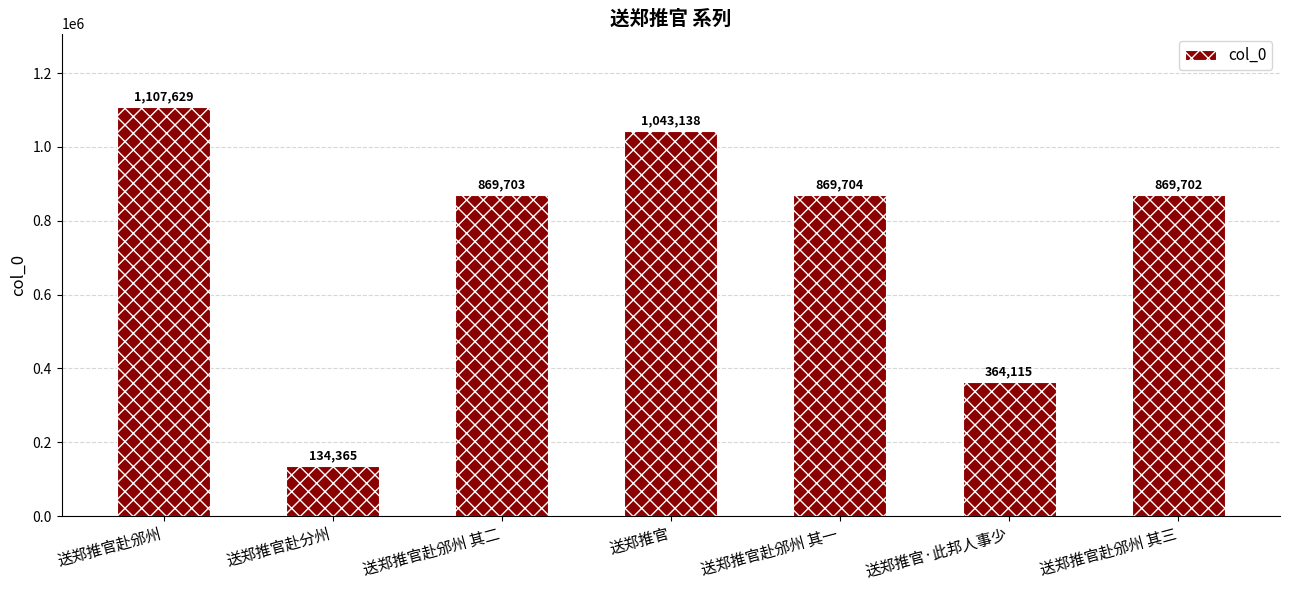

At which label is the value closest to 620997?

送郑推官赴邠州 其三